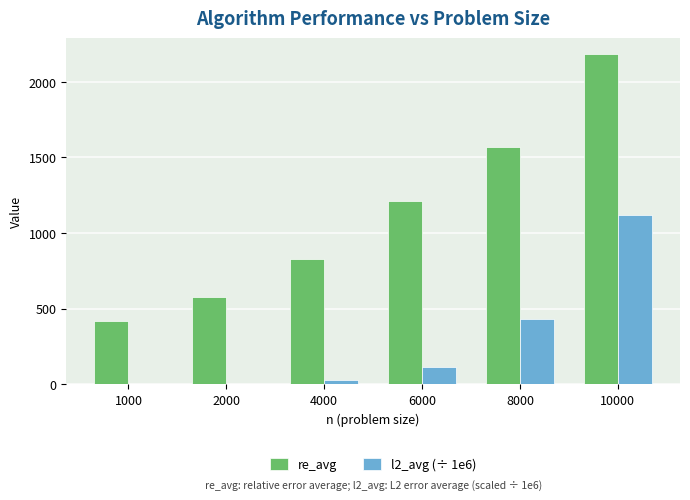

At which category does the chart reach its peak across all series?

10000